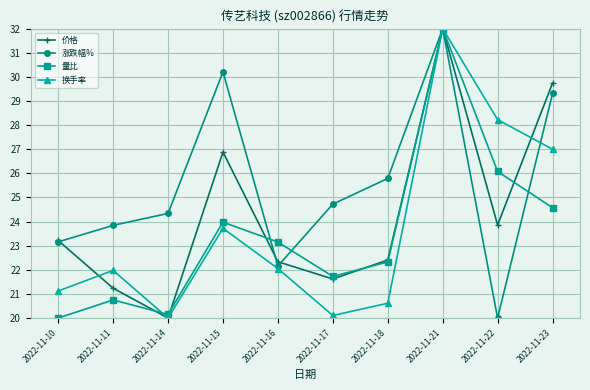

How many categories are shown in the chart?

10